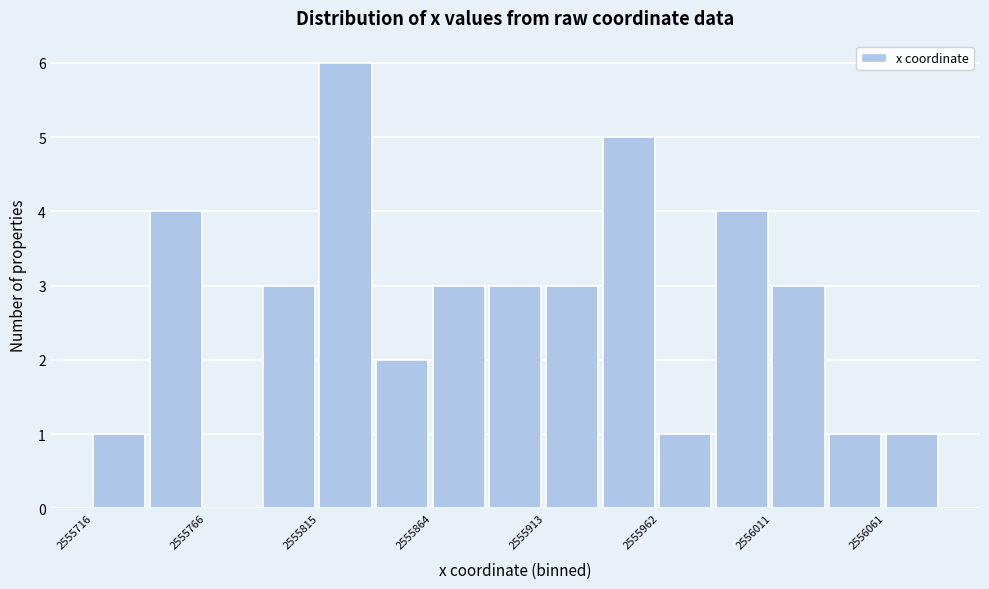

What is the height of the bar covering 2555740 to 2555765 on the x-axis? Neither the bar edges nor the heights are printed on the chart, so give them approximately, as read against the axes.

4